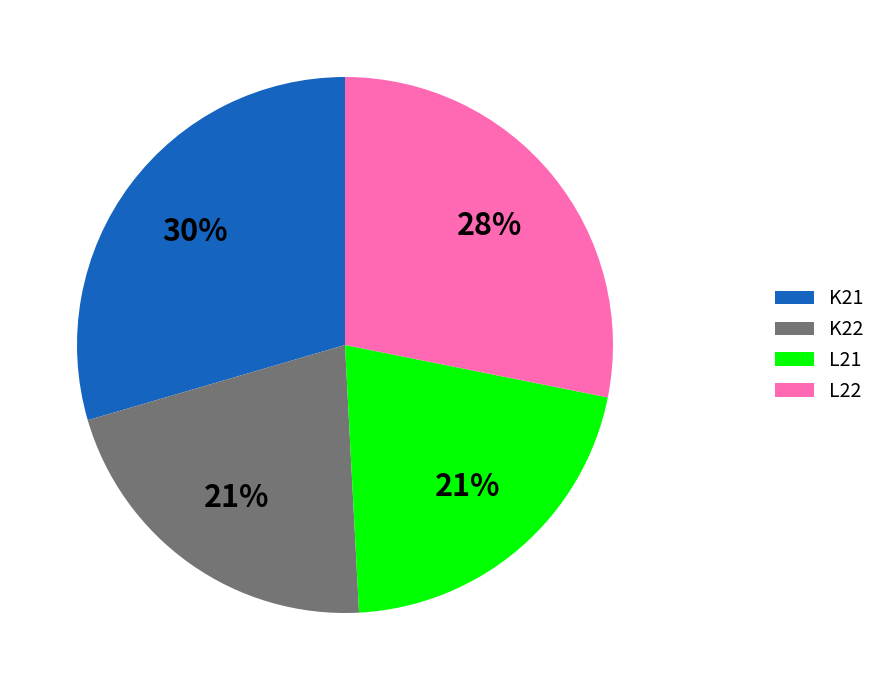

To the nearest percent, what is the combined percentage of L22 and K21?

58%